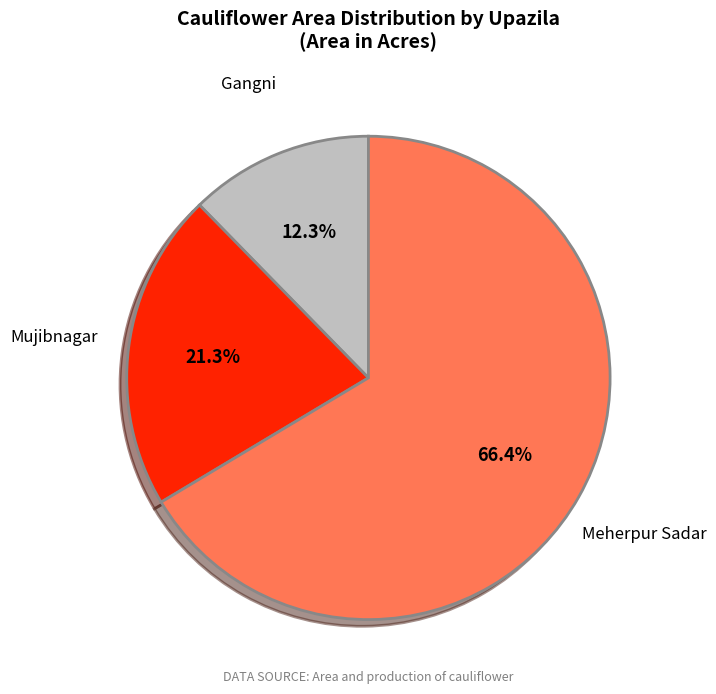

What percentage is NOT represented by Meherpur Sadar?

33.6%